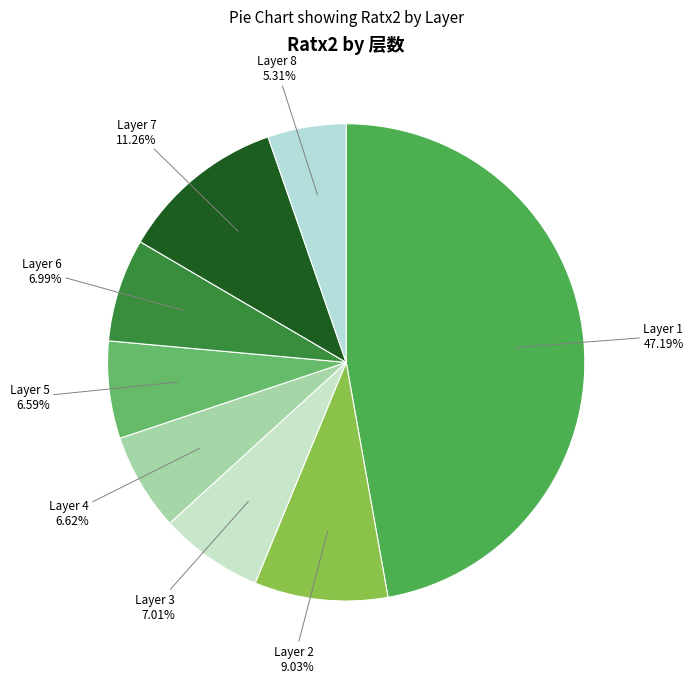

Does any single category account for the majority?

No